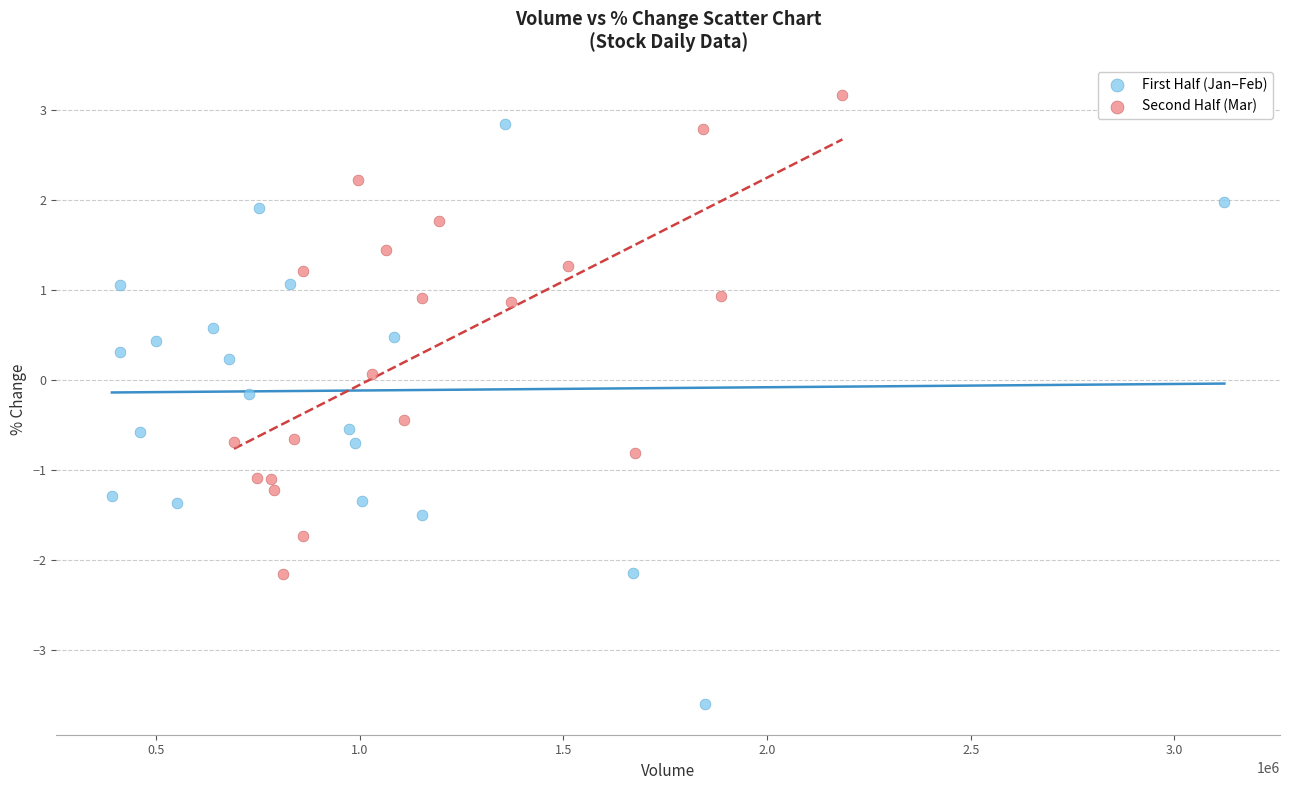

What are all the series names shown in the legend?

First Half (Jan–Feb), Second Half (Mar)